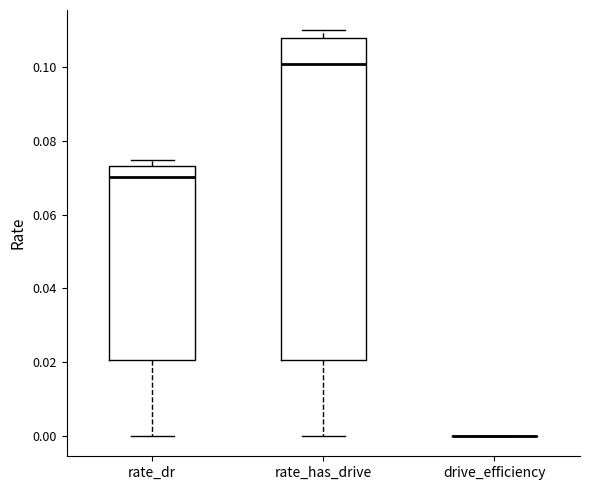

Which box is the tallest, from its lower edge to its upper edge?

rate_has_drive